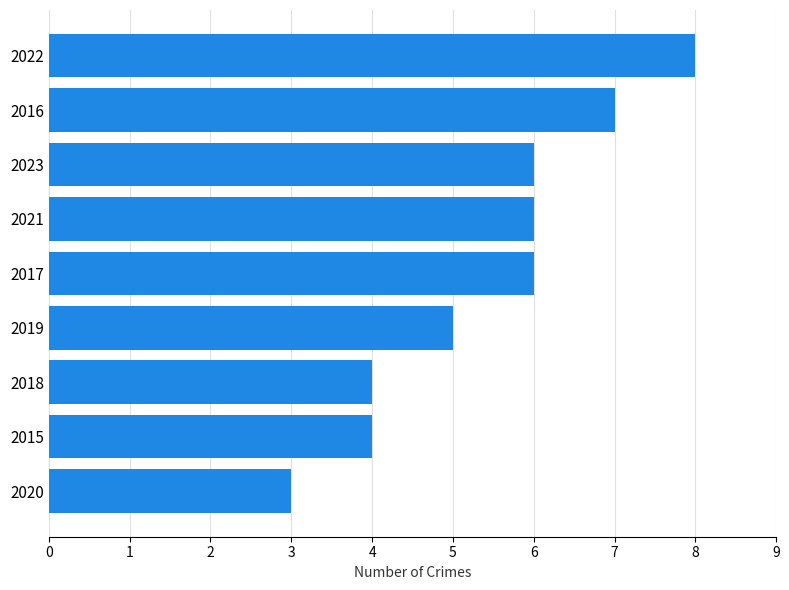

Between 2018 and 2016, which is larger?

2016